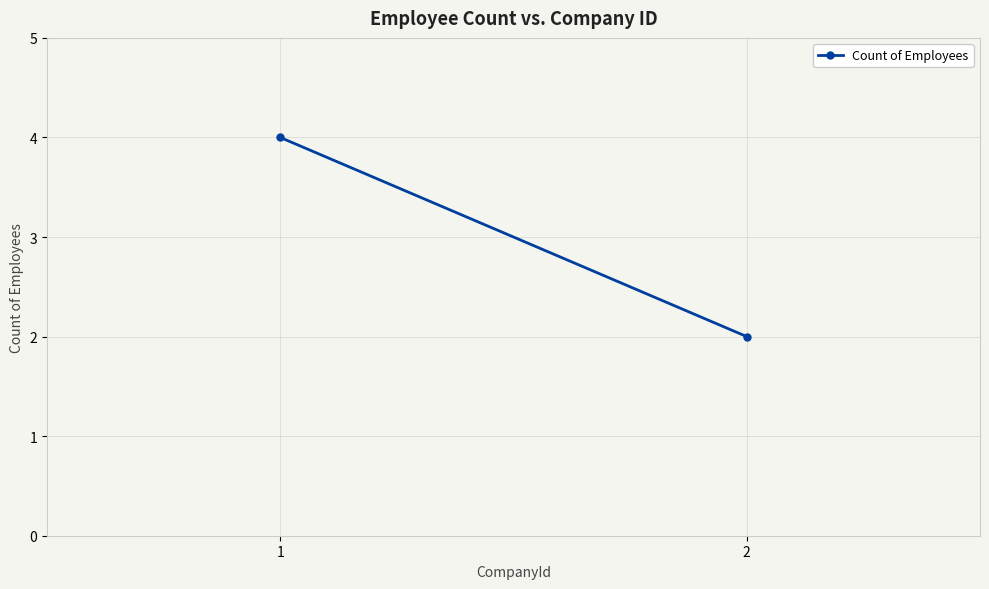

Approximately how many times larger is the value at 2 compared to 1?

0.5